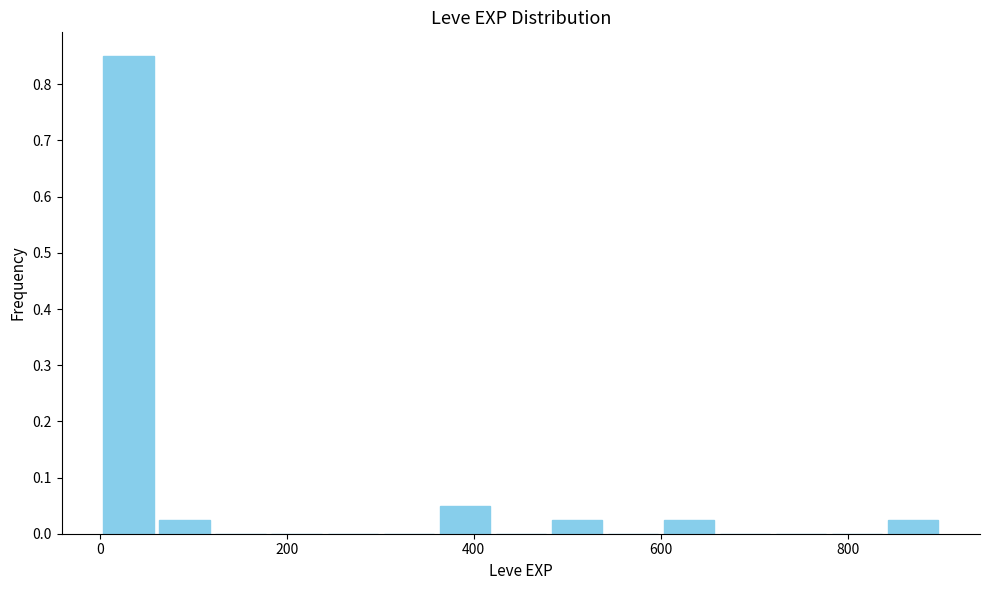

Read against the x-axis, roughly where is the centre of the tallest bar?

40